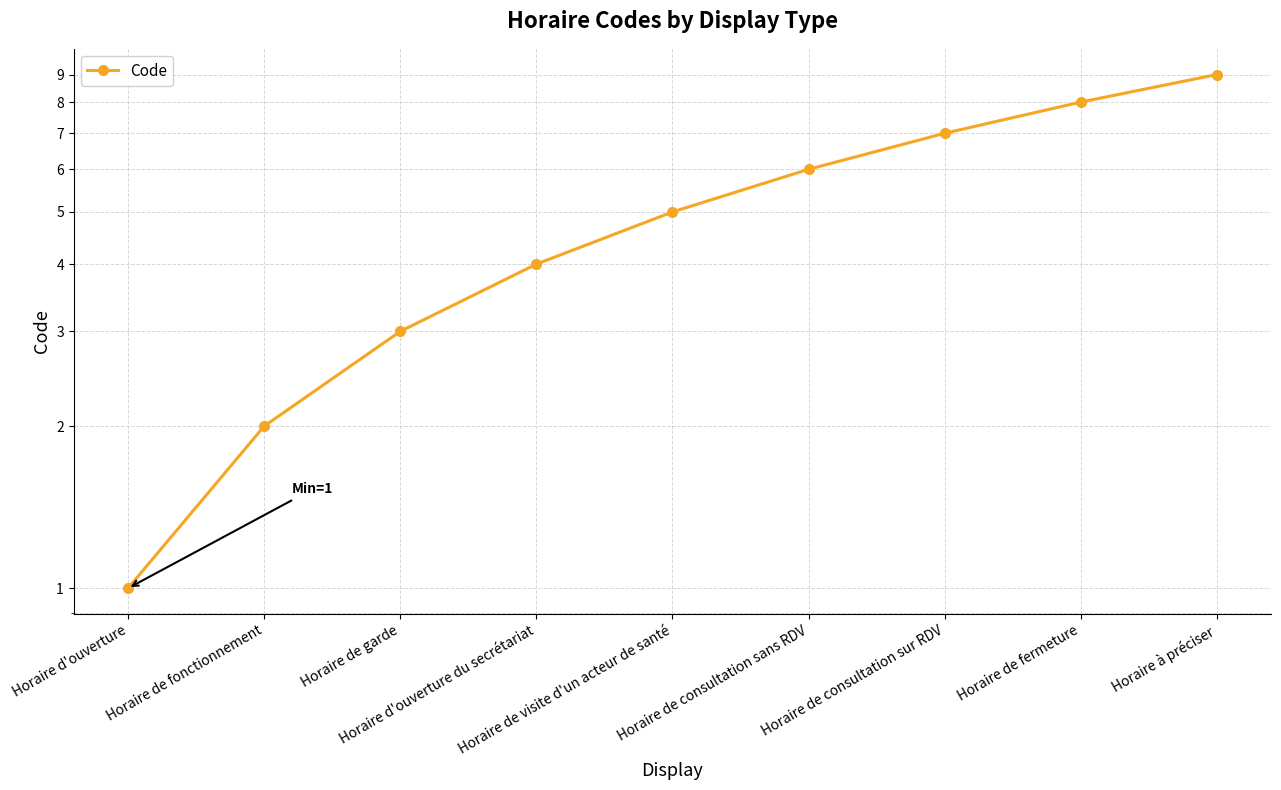

Reading right to left, what are all the values shown in this chart?

9	8	7	6	5	4	3	2	1